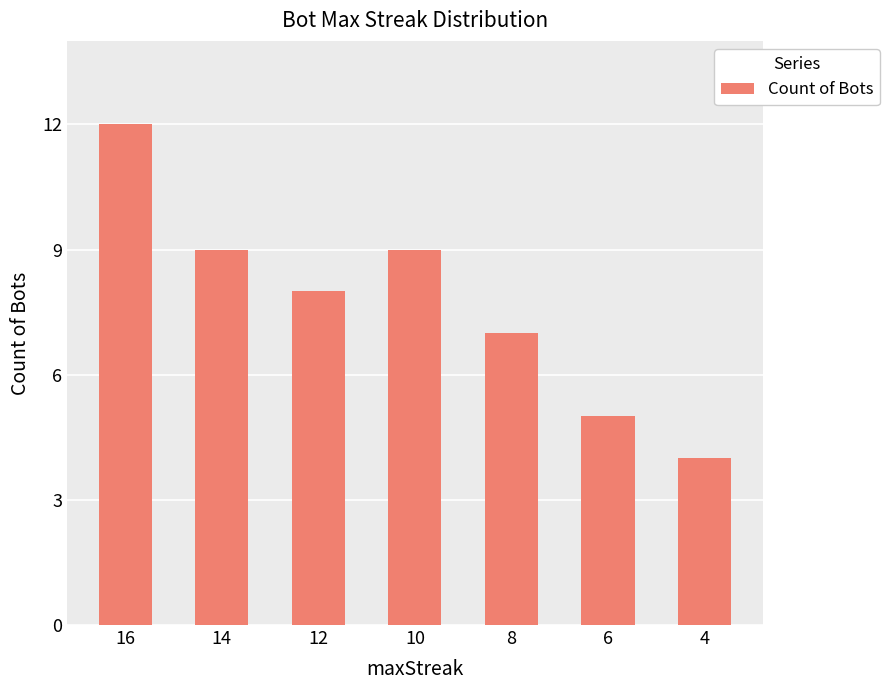

What is the smallest value displayed?

4